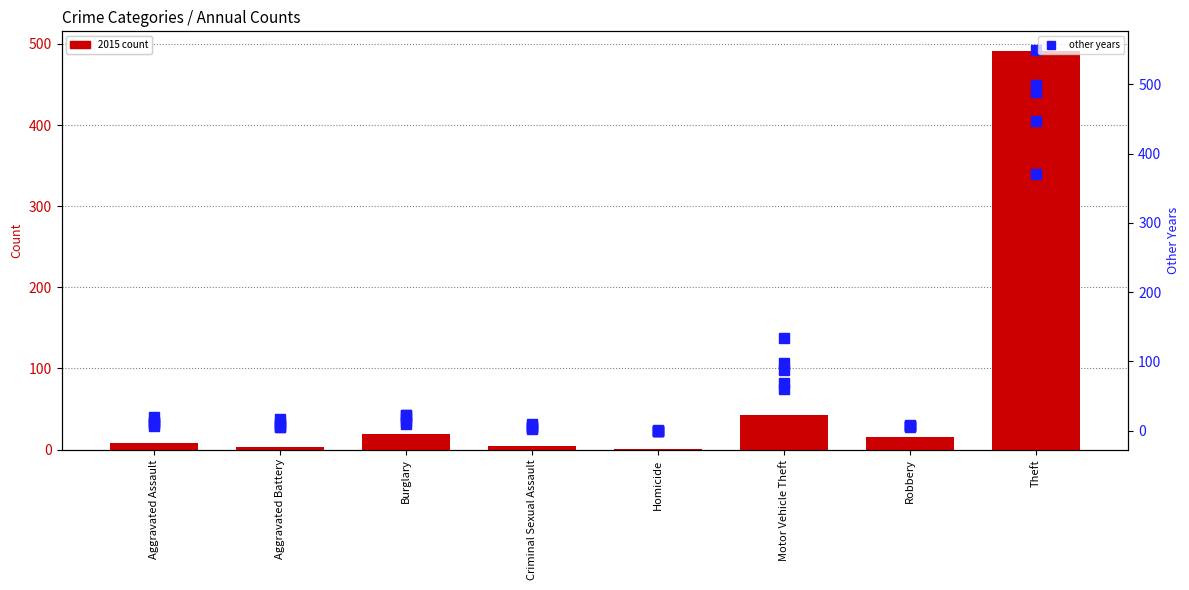

Which category has the lowest value across all series?

Homicide